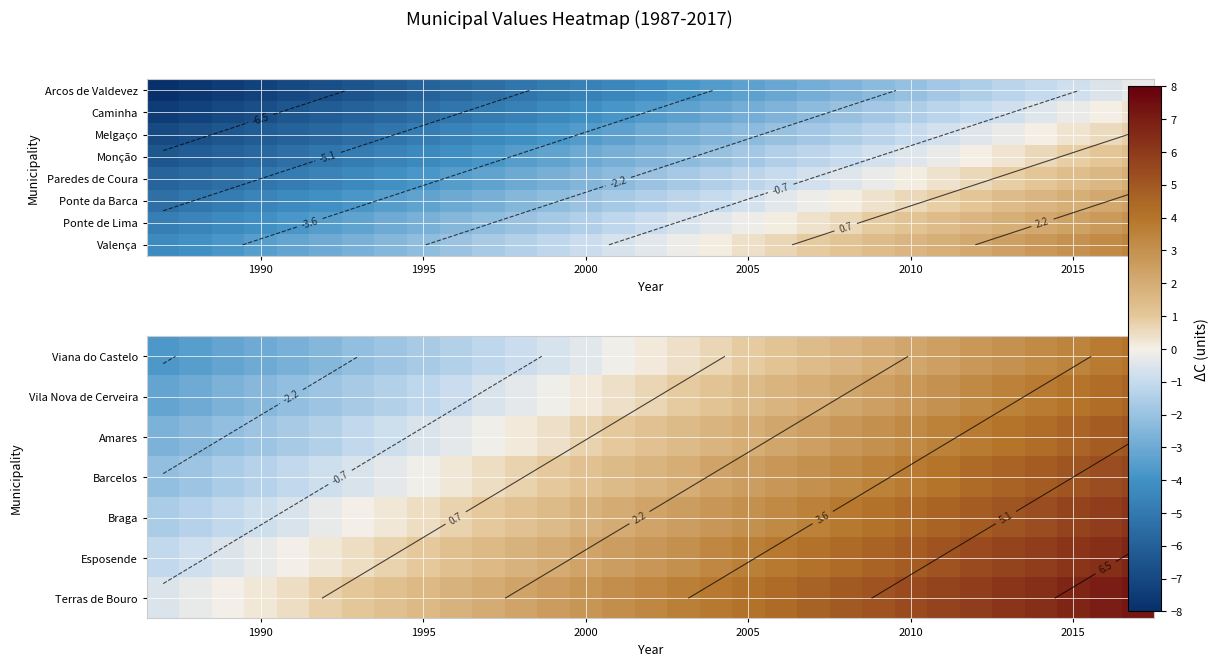

What is the maximum value shown in the chart?

7.2